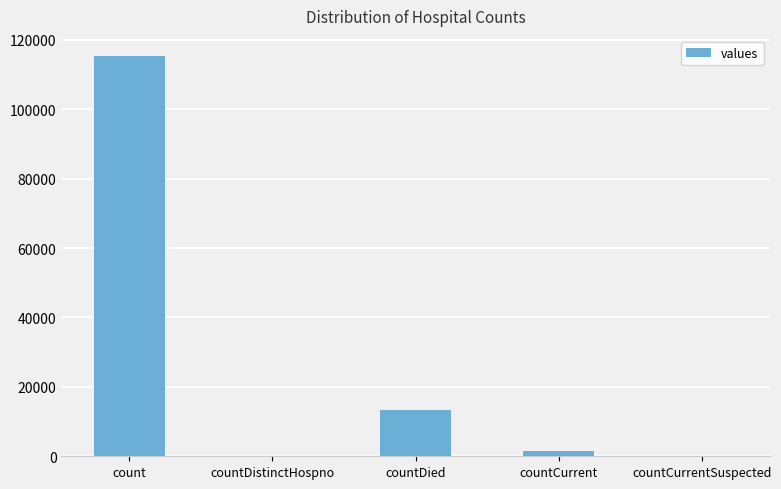

The value at countDistinctHospno is -64940. True or false?

False